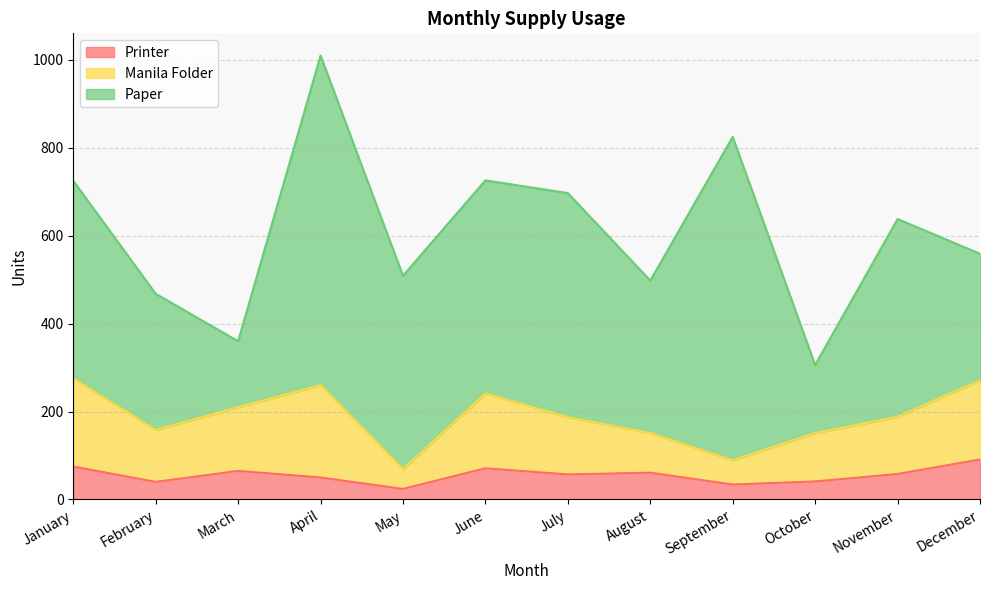

What value does the Printer series have at May?

24